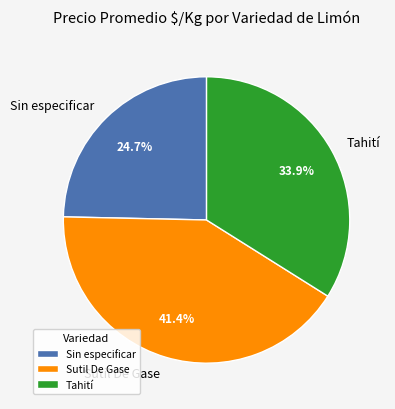

Between Tahití and Sin especificar, which is larger?

Tahití